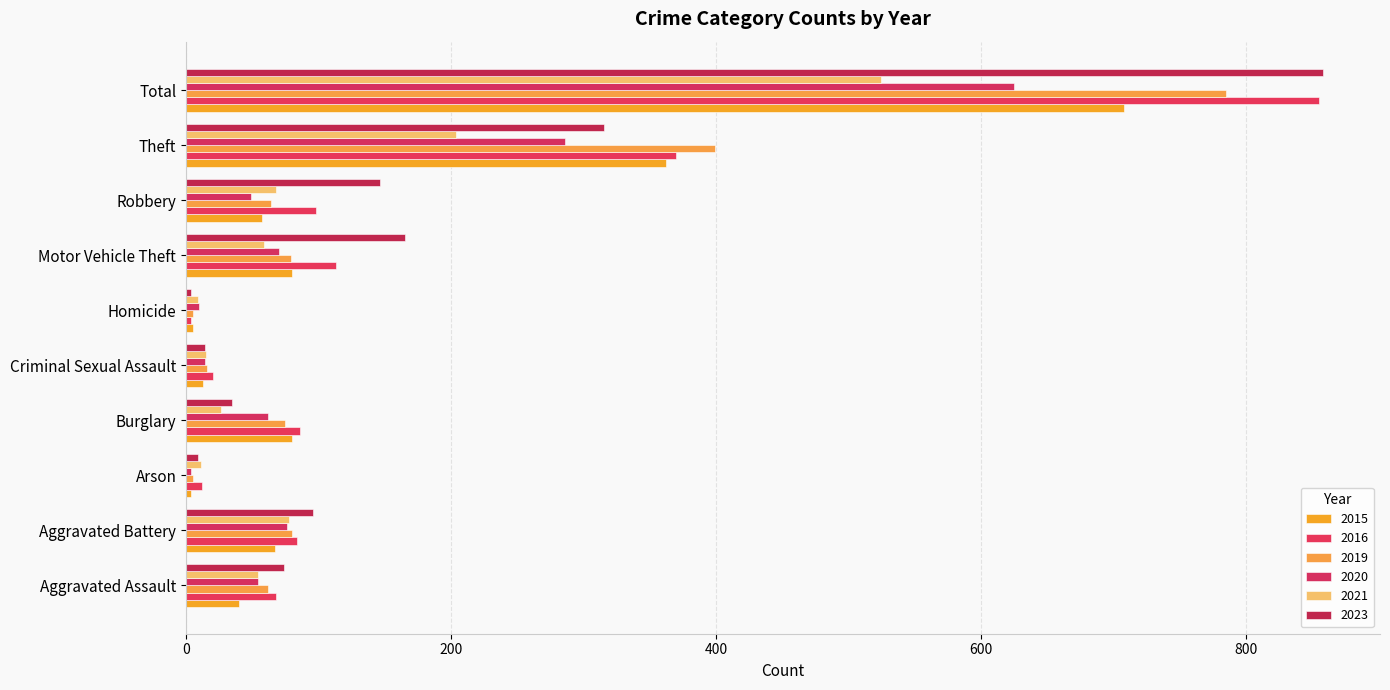

What is the value of the 2021 bar at the 9th from the left?

204